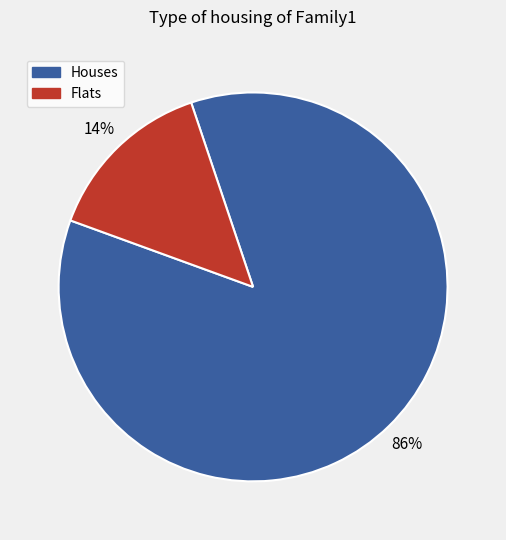

Rank the categories by value from highest to lowest.

Houses, Flats